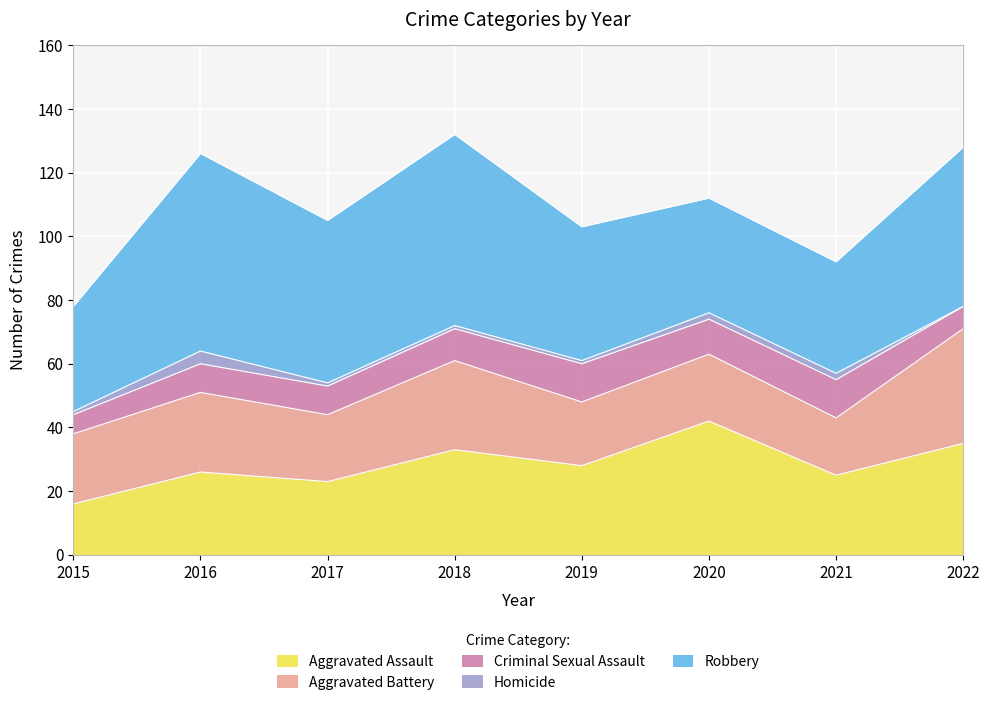

In Aggravated Assault, how many points are higher than both neighbors (excluding endpoints)?

3